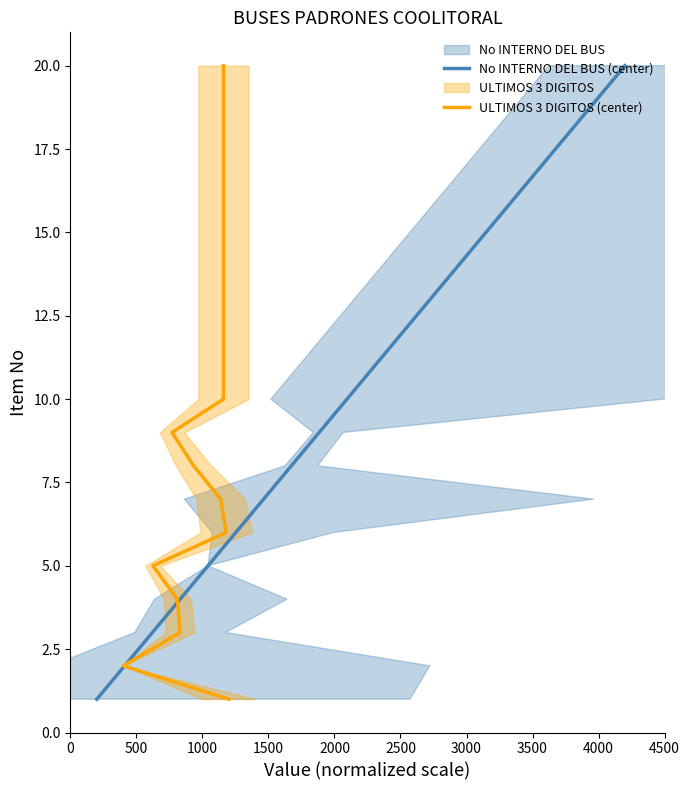

Does the chart have visible grid lines?

No